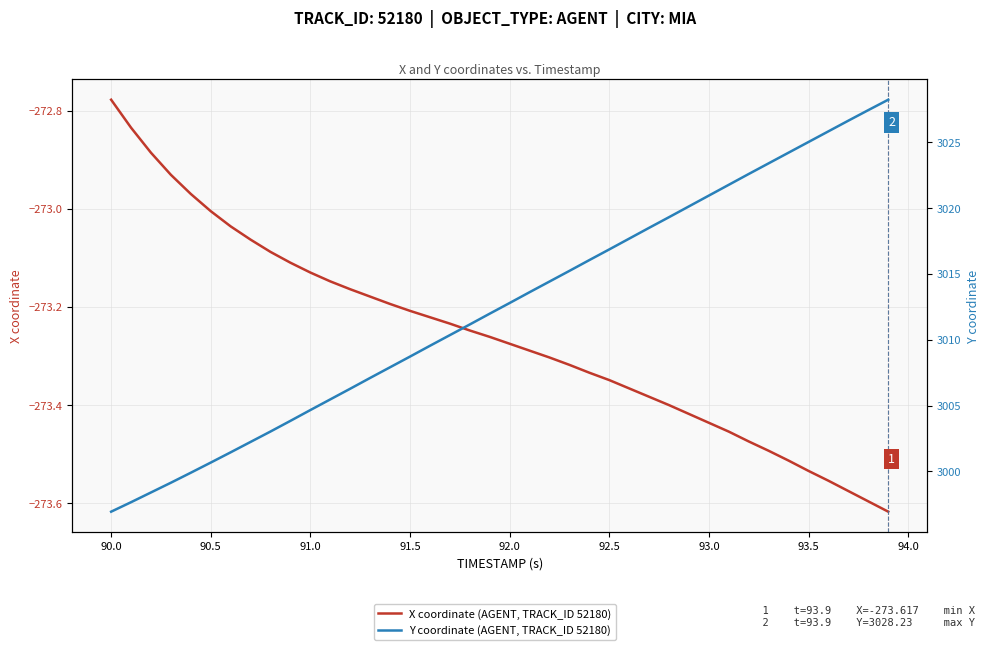

Reading left to right, list all the values displayed in this chart.

X coordinate (AGENT, TRACK_ID 52180): -272.8	-272.8	-272.9	-272.9	-273.0	-273.0	-273.0	-273.1	-273.1	-273.1	-273.1	-273.1	-273.2	-273.2	-273.2	-273.2	-273.2	-273.2	-273.2	-273.3	-273.3	-273.3	-273.3	-273.3	-273.3	-273.3	-273.4	-273.4	-273.4	-273.4	-273.4	-273.5	-273.5	-273.5	-273.5	-273.5	-273.6	-273.6	-273.6	-273.6
Y coordinate (AGENT, TRACK_ID 52180): 2996.9	2997.7	2998.4	2999.1	2999.9	3000.7	3001.4	3002.2	3003.0	3003.8	3004.7	3005.5	3006.3	3007.1	3007.9	3008.7	3009.5	3010.3	3011.2	3012.0	3012.8	3013.6	3014.4	3015.2	3016.1	3016.9	3017.7	3018.5	3019.3	3020.1	3020.9	3021.8	3022.6	3023.4	3024.2	3025.0	3025.8	3026.6	3027.4	3028.2